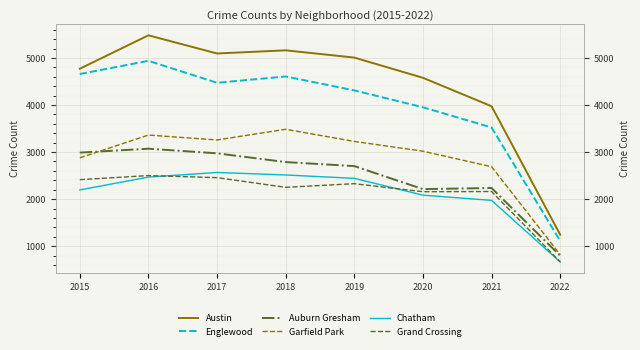

Is it true that Auburn Gresham equals 2787 at 2018?

True